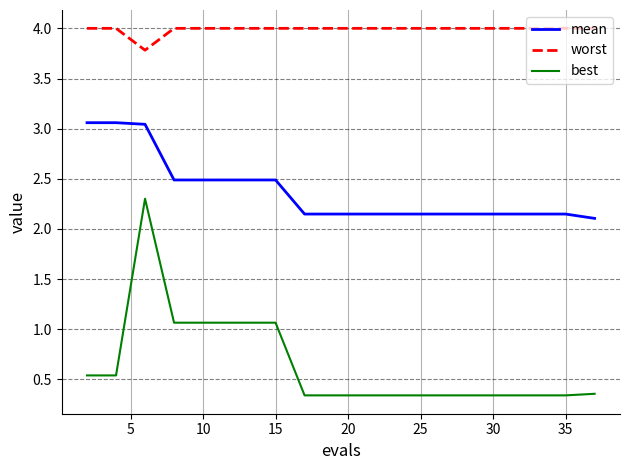

List the series in order of their peak value, highest first.

worst, mean, best